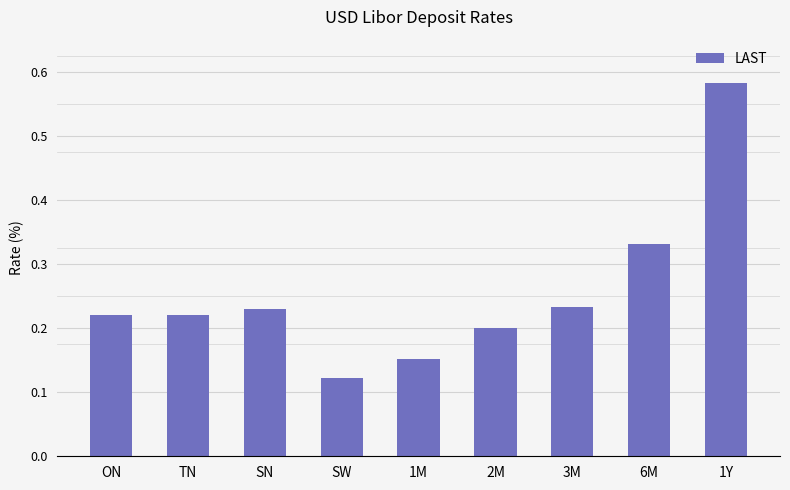

Between 6M and SN, which is larger?

6M